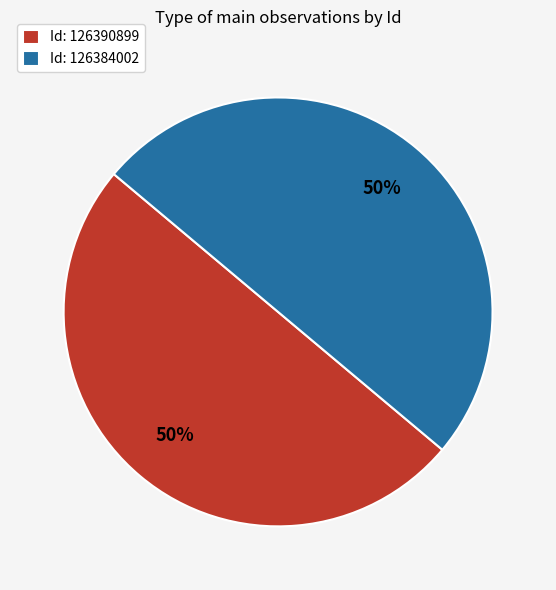

Is it true that Id: 126390899 is 56% of the pie?

False